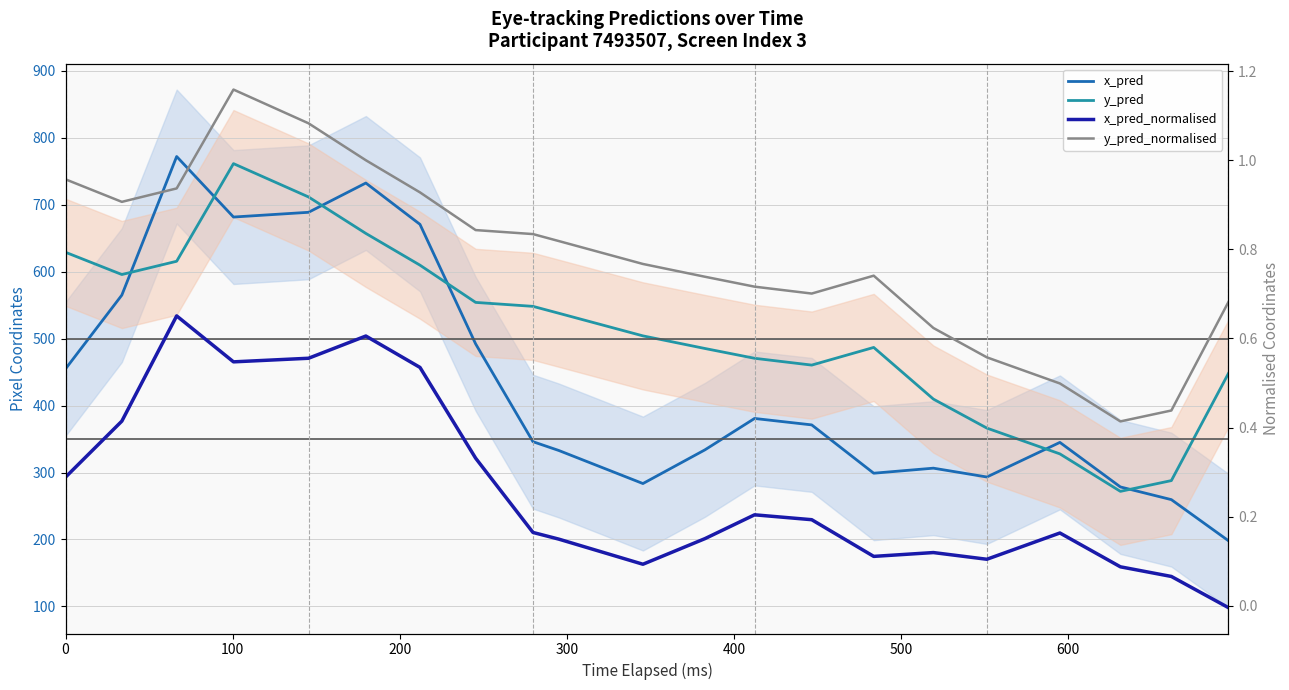

How many data points in x_pred_normalised are less than 0?

1